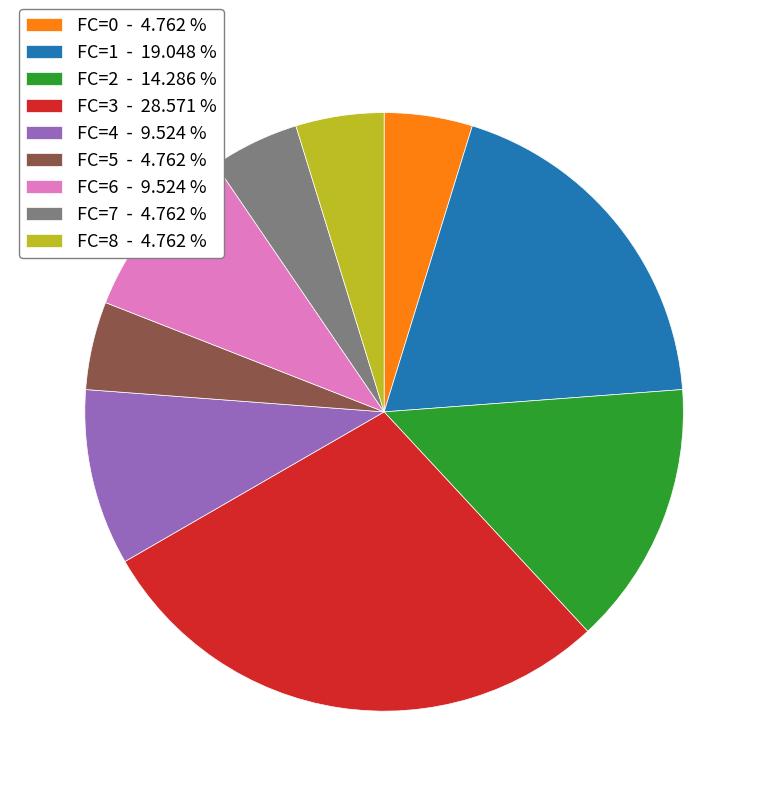

Is there a majority slice in this chart?

No